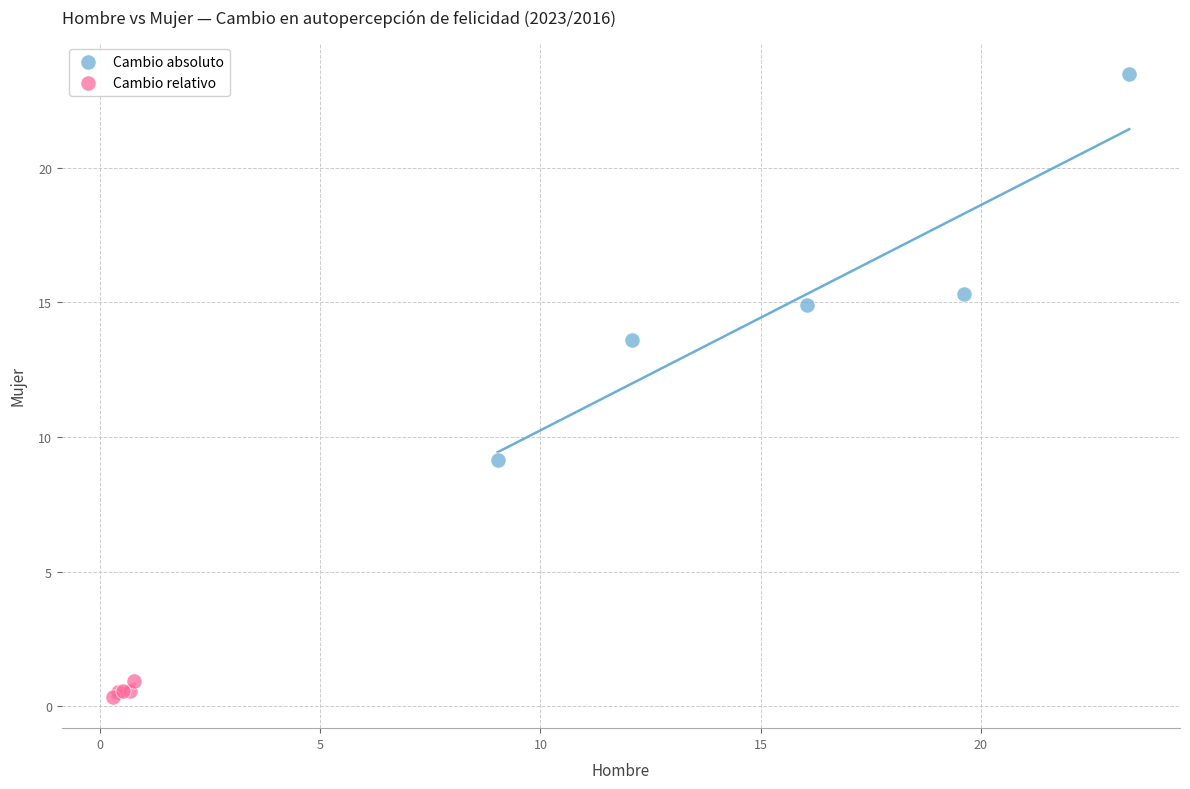

Which series contains the lowest Y value?

Cambio relativo